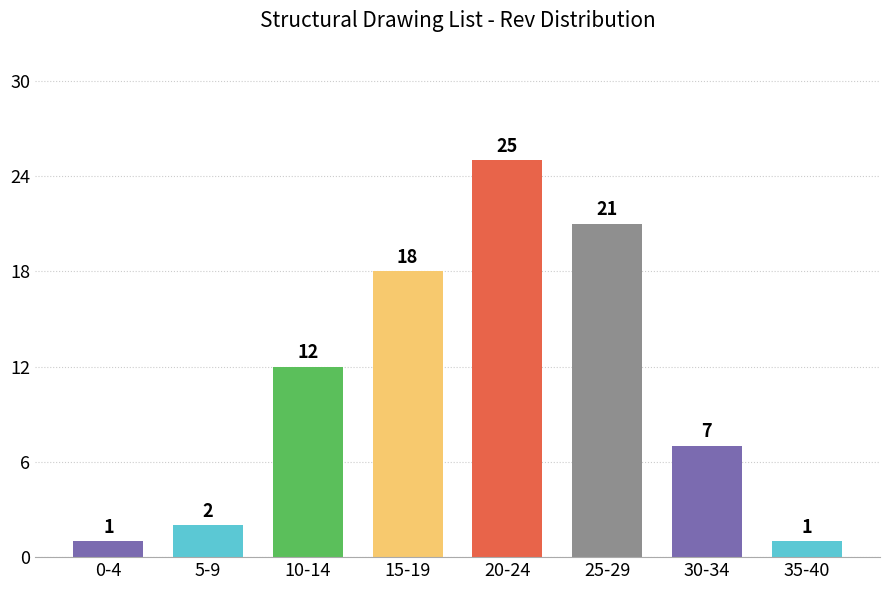

Reading left to right, list all the values displayed in this chart.

1	2	12	18	25	21	7	1